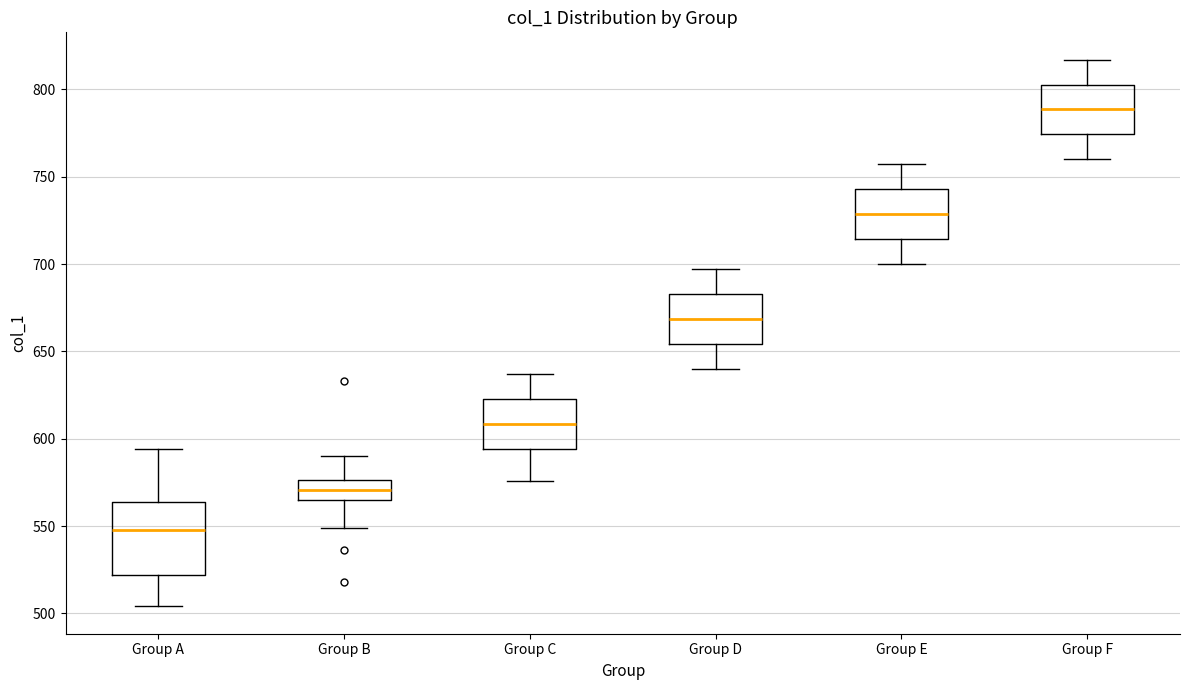

Reading left to right, read every box against the y-axis: the position of its median line, the range the box covers, and the ends of its whiskers. The values are not printed on the chart, so give them approximately, as read against the axis.

Group A: median 550, box 520 to 565, whiskers 505 to 595
Group B: median 570, box 565 to 575, whiskers 550 to 590
Group C: median 610, box 595 to 625, whiskers 575 to 635
Group D: median 670, box 655 to 685, whiskers 640 to 695
Group E: median 730, box 715 to 745, whiskers 700 to 755
Group F: median 790, box 775 to 805, whiskers 760 to 815